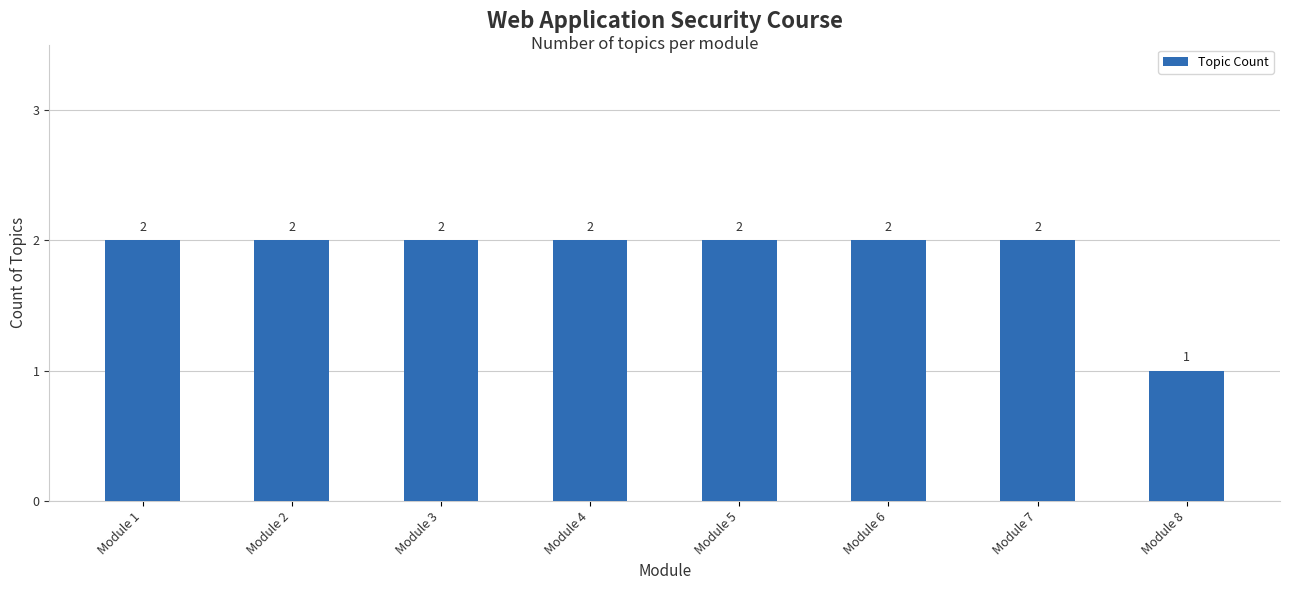

The value at Module 2 is 0. True or false?

False